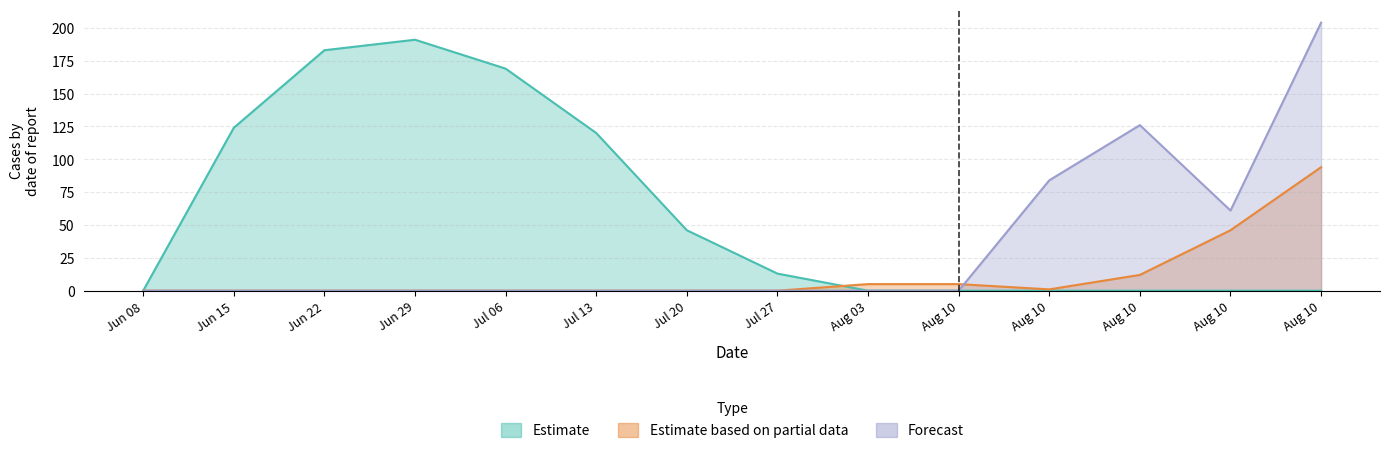

How many values in the Estimate series are below 13?

7